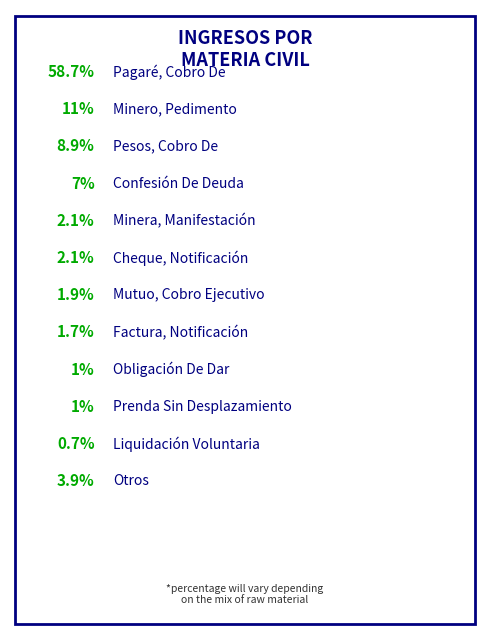

To the nearest percent, what is the average slice percentage?

8%